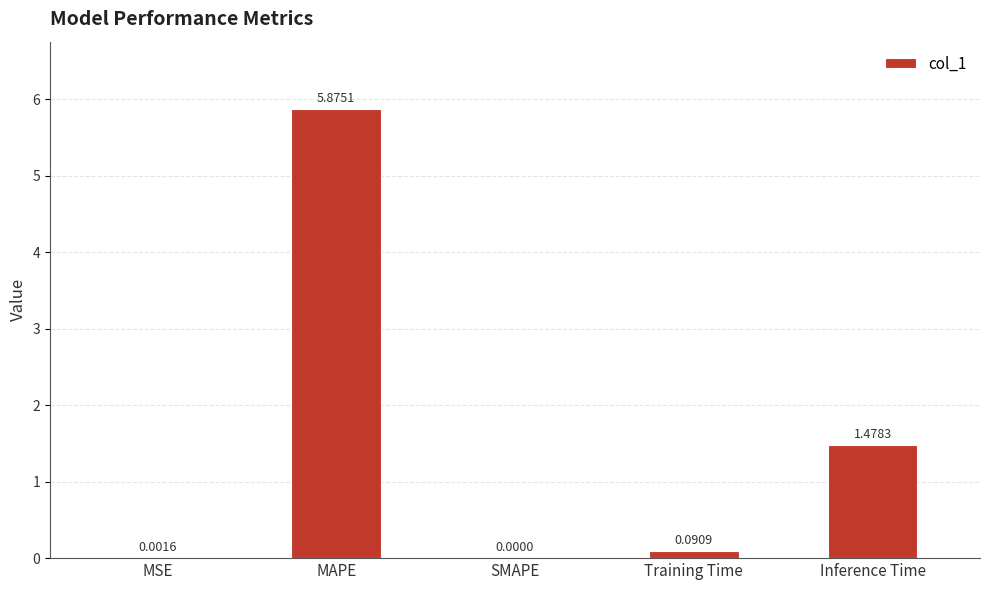

What is the sum of all values?

7.4